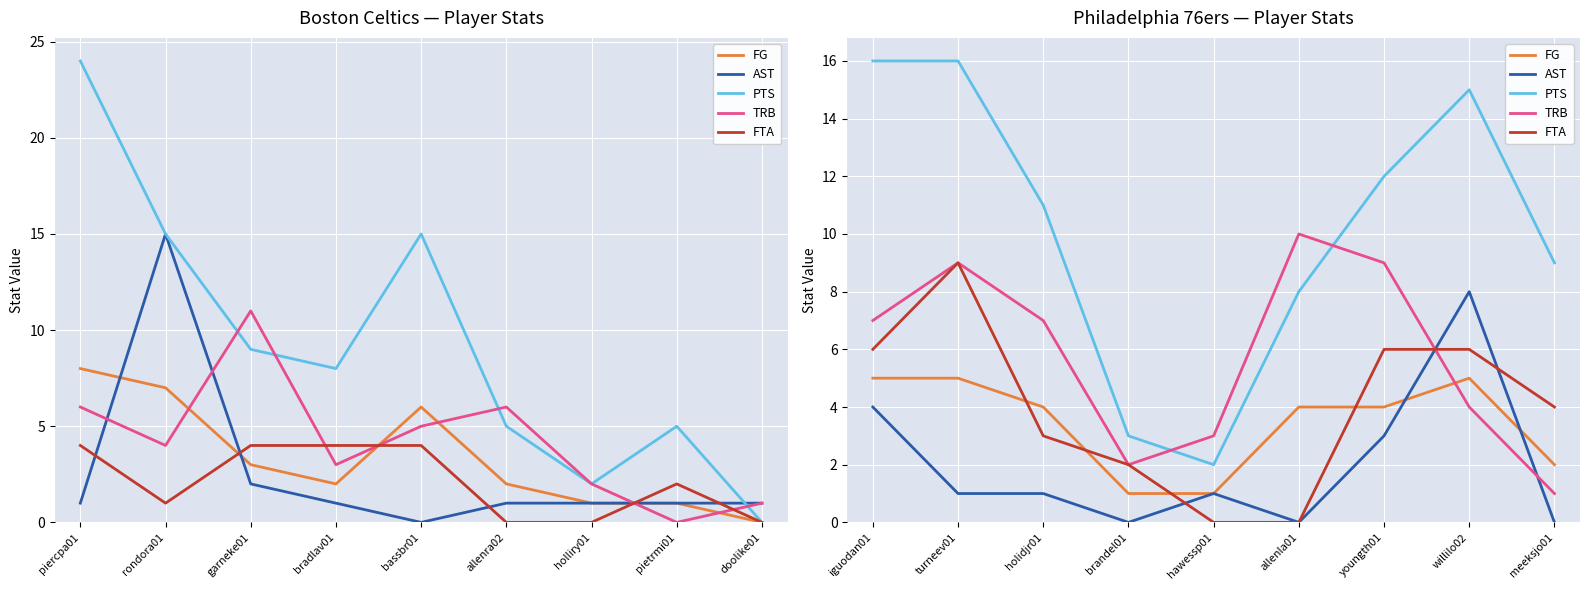

What is the average value of the AST series?

2